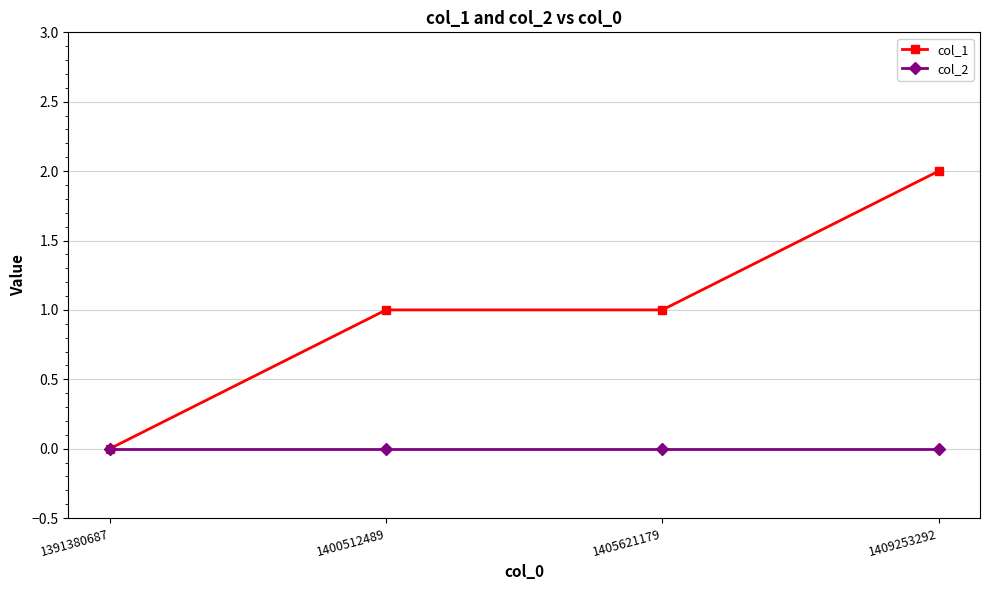

Rank the series at 1400512489 from highest to lowest value.

col_1, col_2